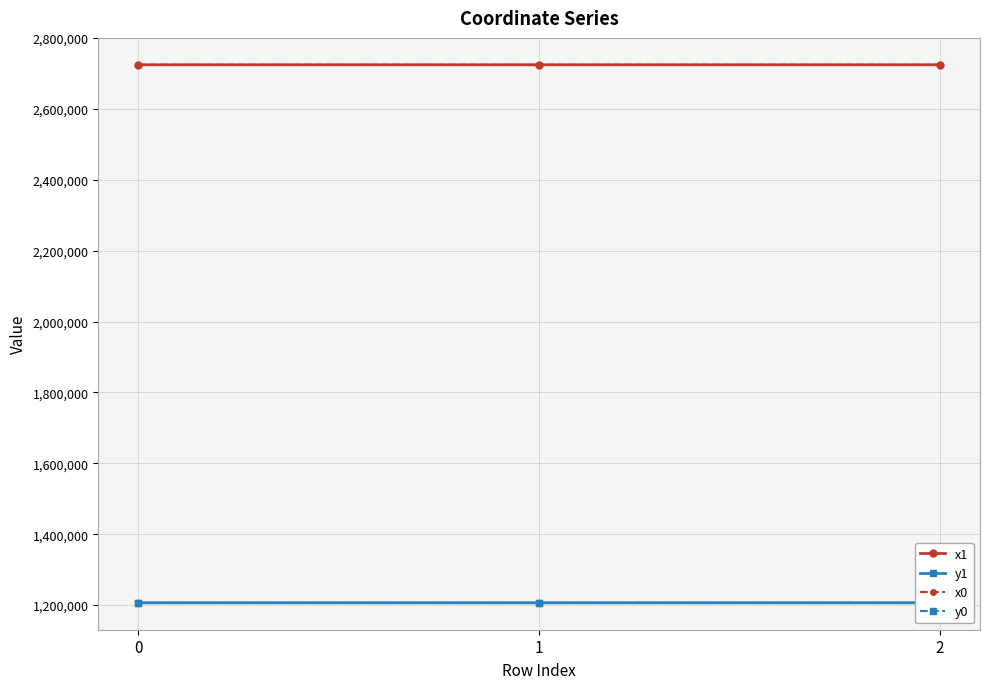

At how many categories does at least one series exceed 1487298?

3